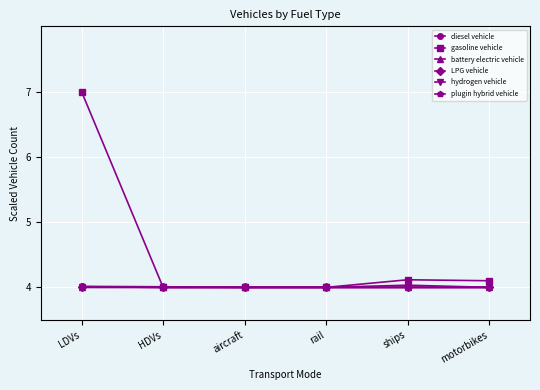

What is the minimum value for battery electric vehicle?

4.0